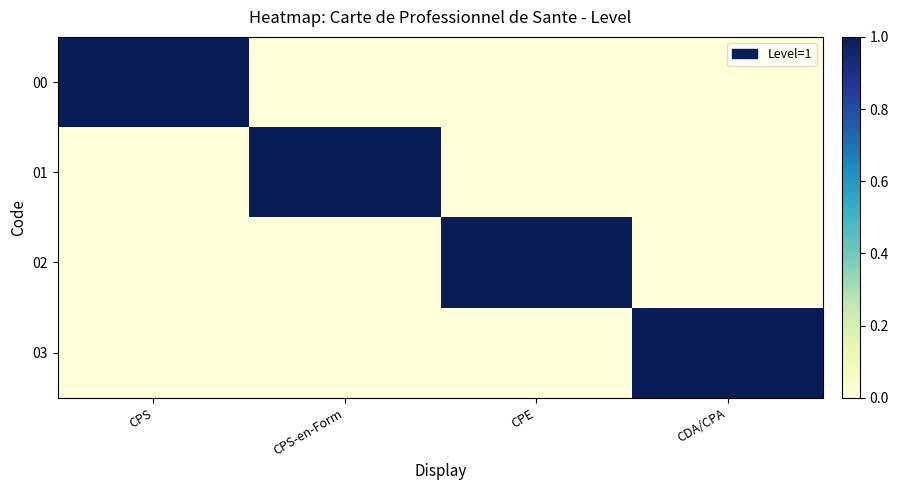

How many distinct data groups are displayed?

4